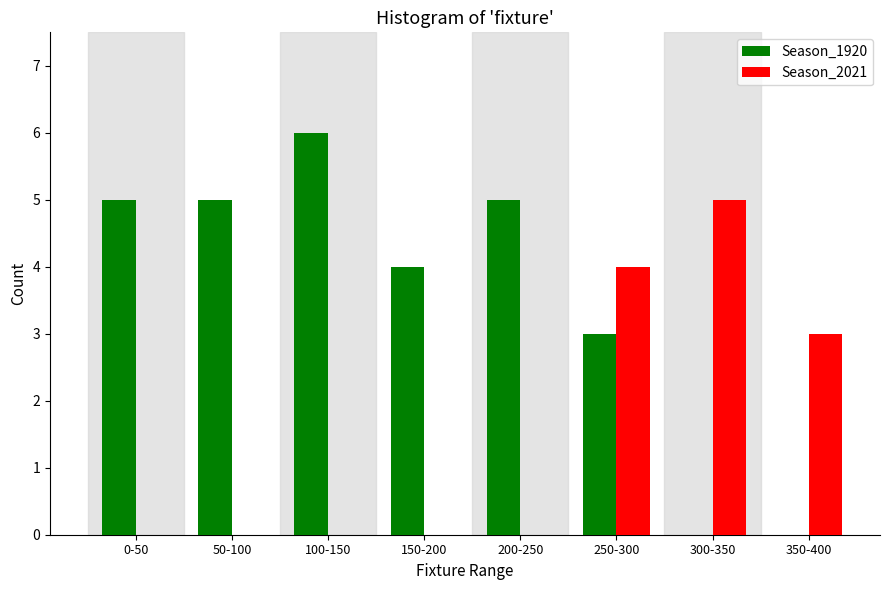

Reading left to right, list all the values displayed in this chart.

Season_1920: 0-50=5	50-100=5	100-150=6	150-200=4	200-250=5	250-300=3	300-350=0	350-400=0
Season_2021: 0-50=0	50-100=0	100-150=0	150-200=0	200-250=0	250-300=4	300-350=5	350-400=3